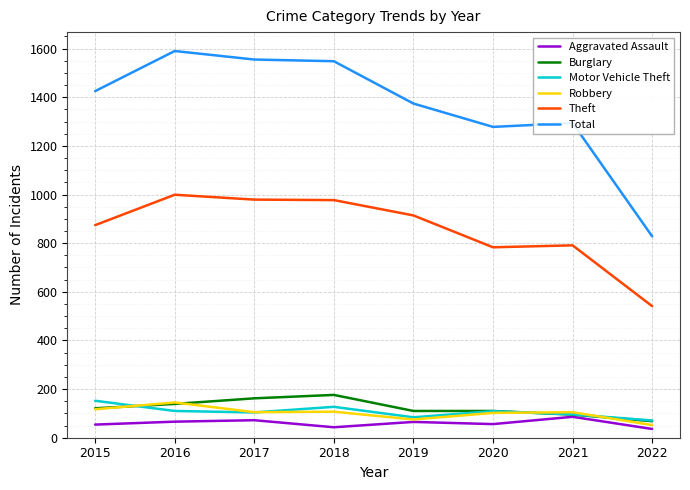

What is the sum of all Motor Vehicle Theft values?

853